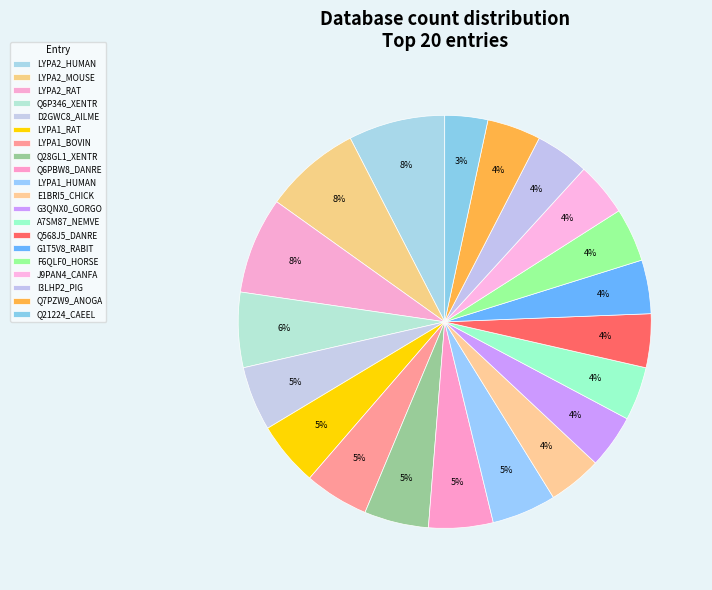

Is it true that Q7PZW9_ANOGA is 4% of the pie?

True